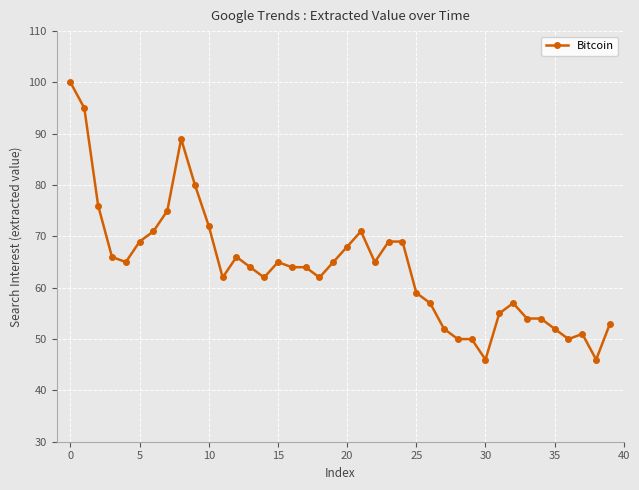

What is the smallest value displayed?

46